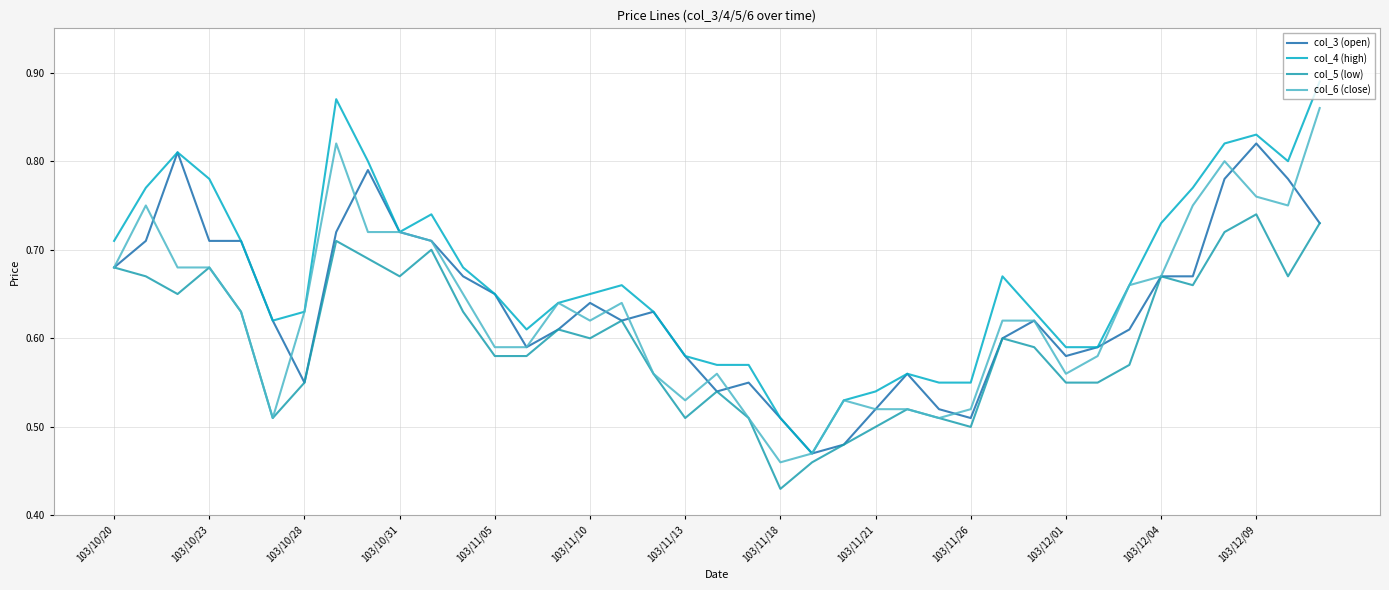

How many distinct data groups are displayed?

4